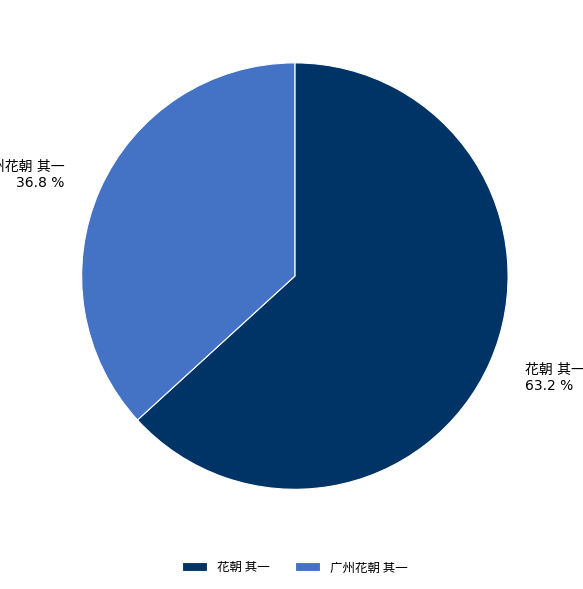

Does any single category account for the majority?

Yes